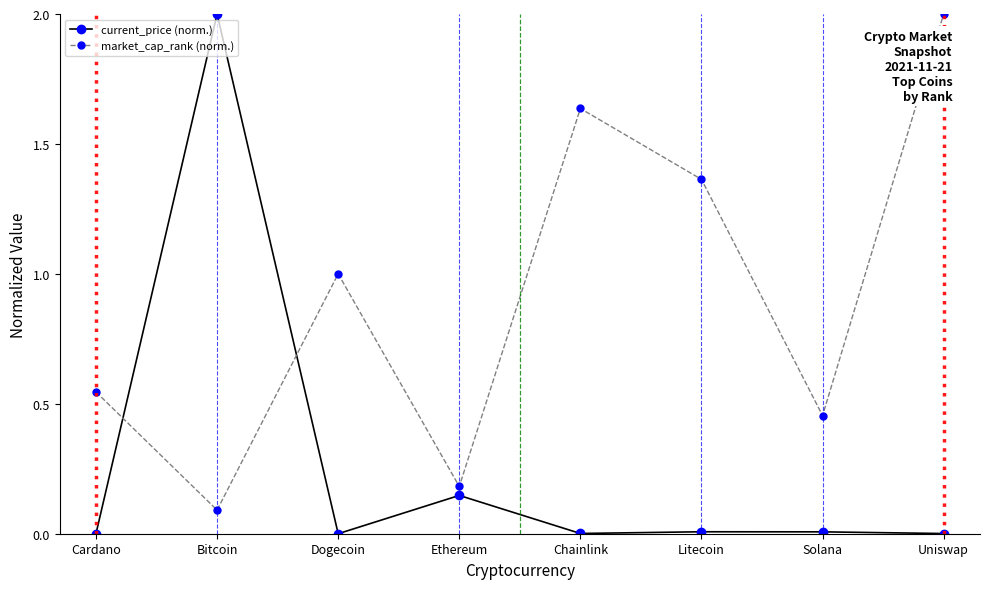

Which series ends up on top after the final intersection of market_cap_rank (norm.) and current_price (norm.)?

market_cap_rank (norm.)